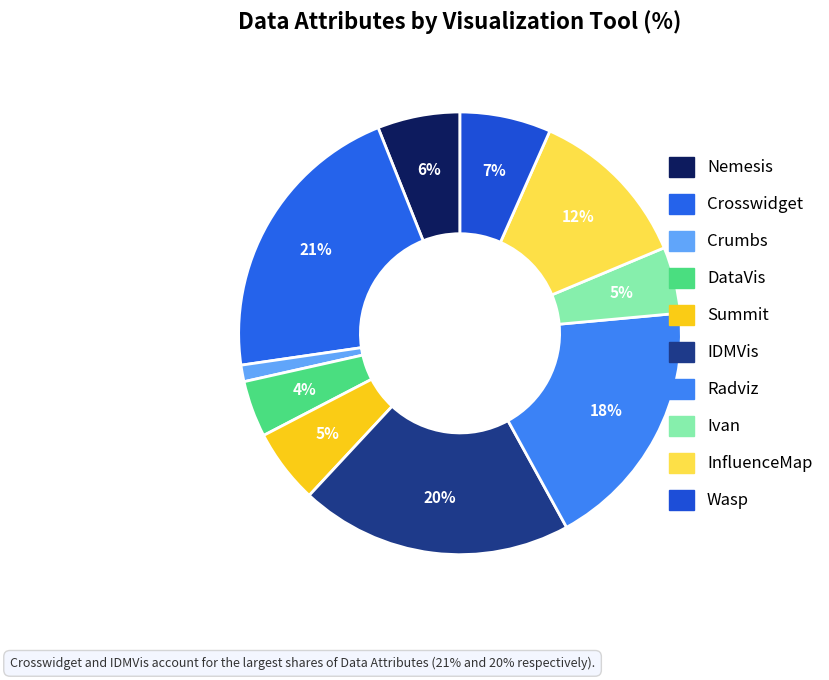

Which slice is the smallest?

Crumbs